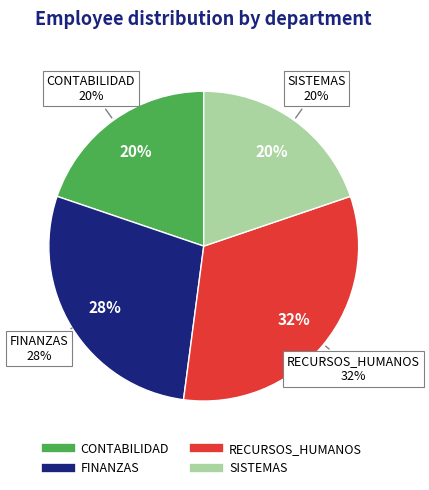

Is SISTEMAS the majority of the pie?

No